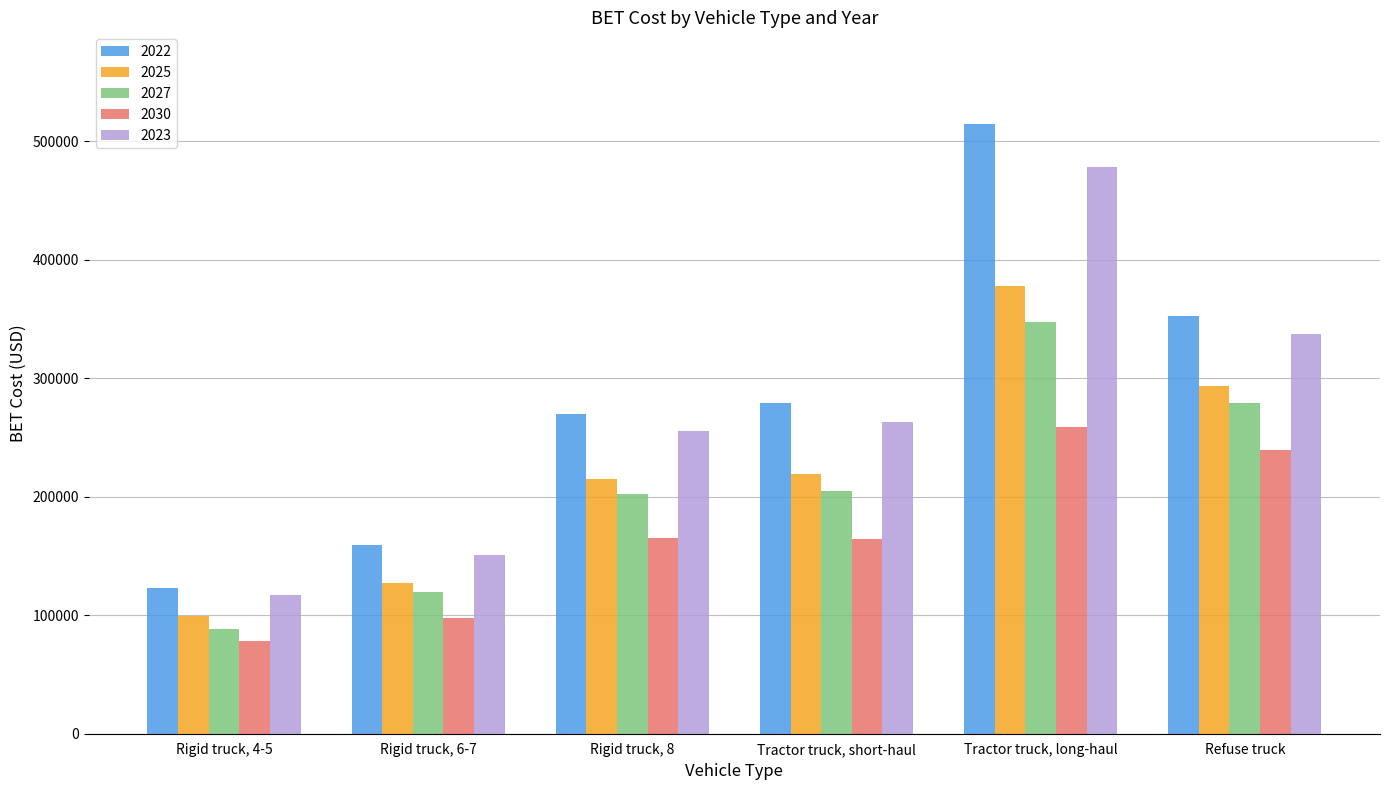

What are all the series names shown in the legend?

2022, 2025, 2027, 2030, 2023